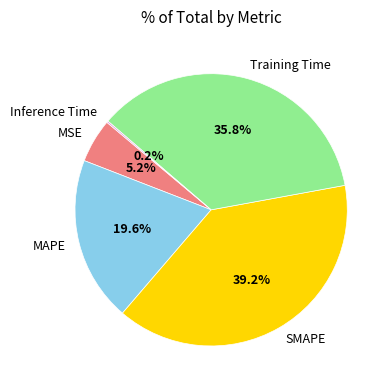

True or false: SMAPE accounts for 39% of the total.

True